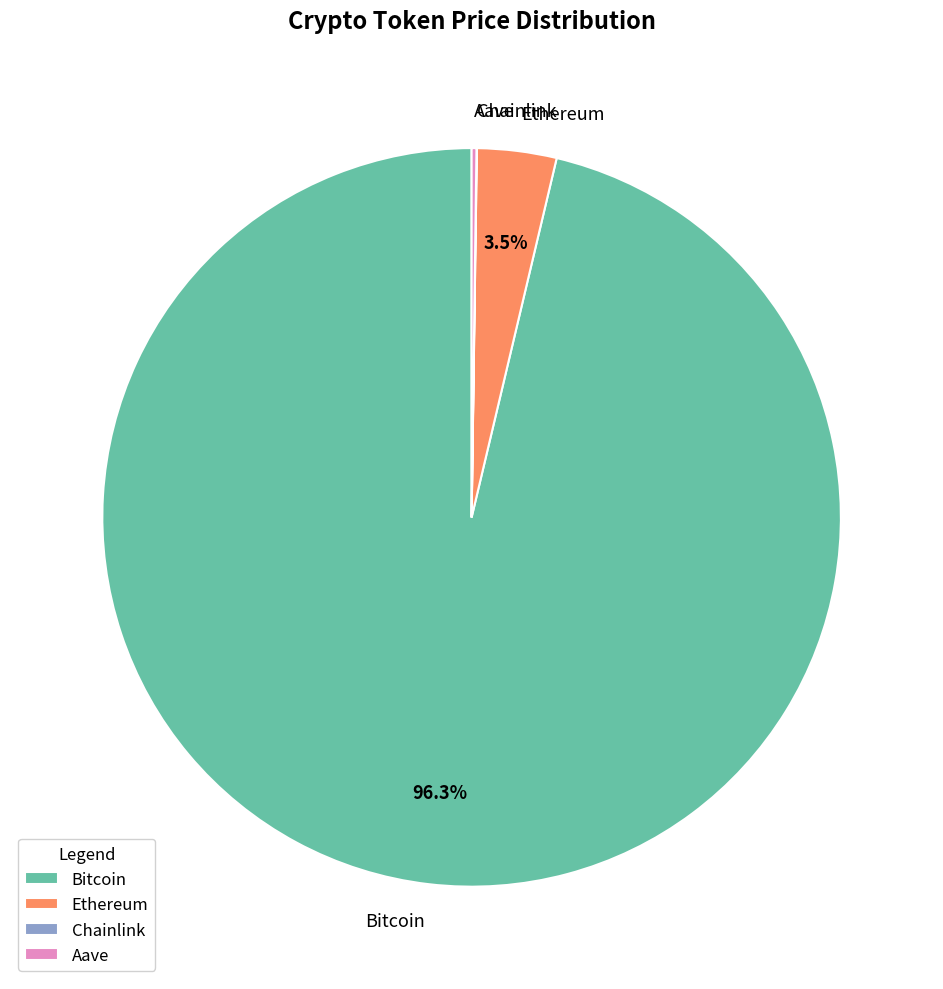

What percentage do Bitcoin and Ethereum together represent?

99.8%